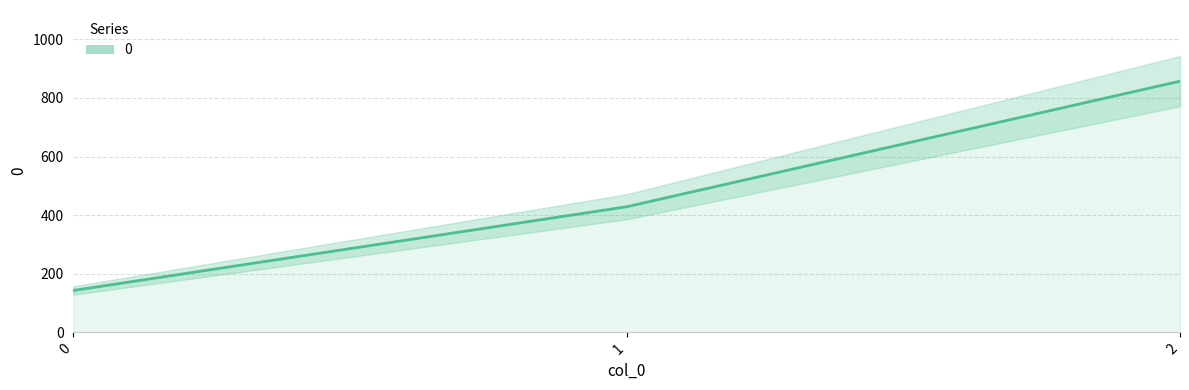

At which label does the data first exceed 428?

1